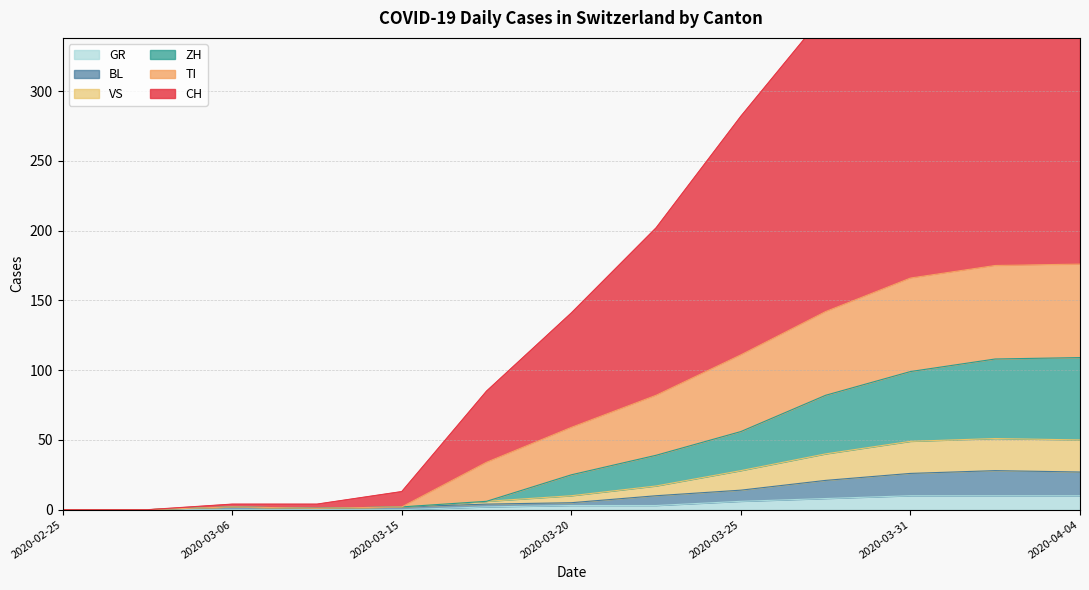

What is the sum of all BL values?

140